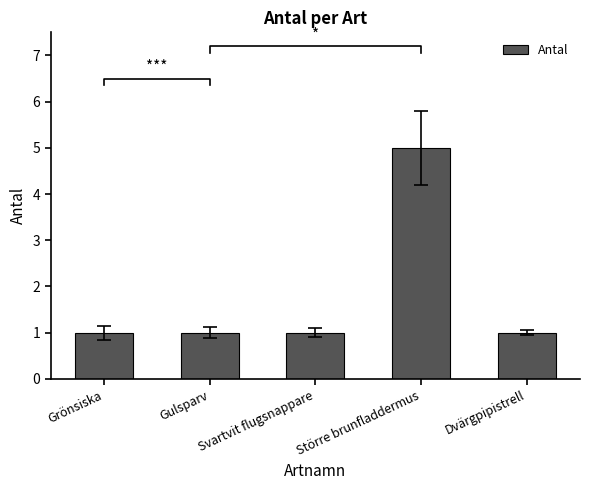

What is the minimum value shown in the chart?

1